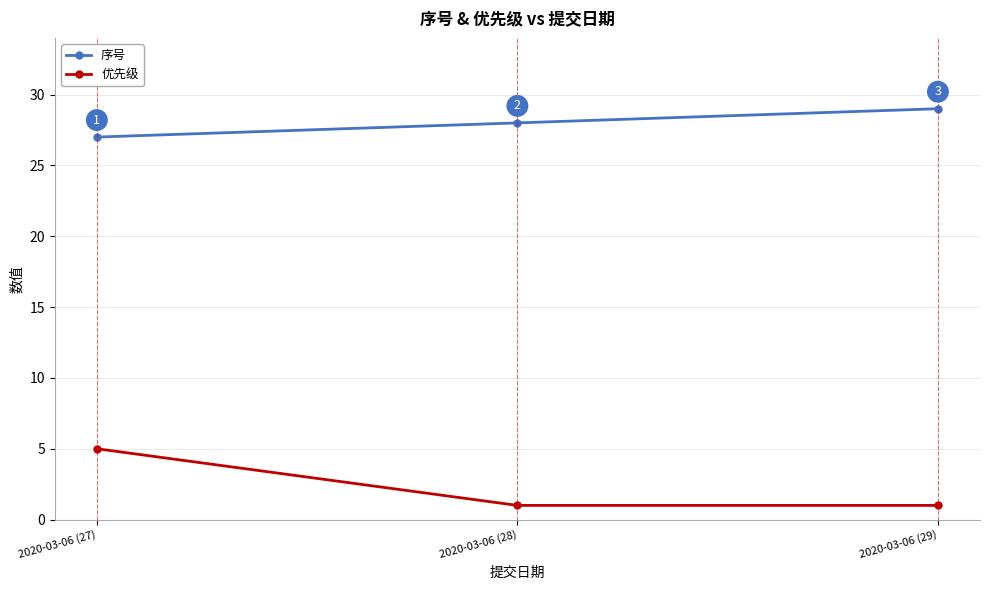

The 序号 series shows 36 at 2020-03-06 (27). True or false?

False